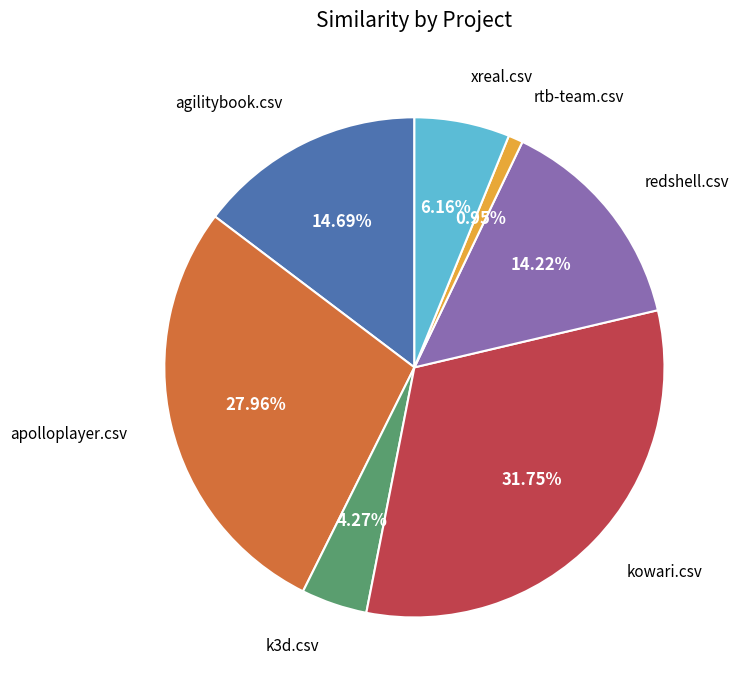

How many slices are in this pie chart?

7